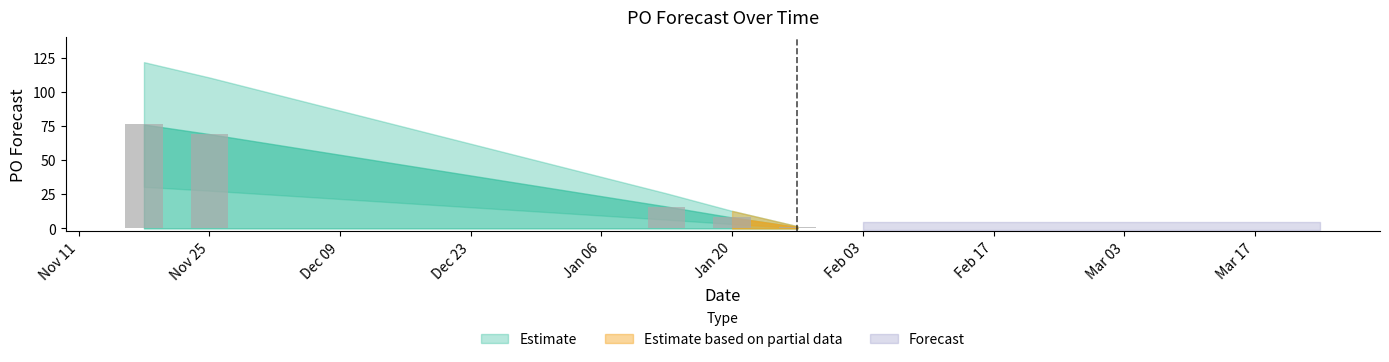

True or false: the data shows 0 at 2025-02-03.

True